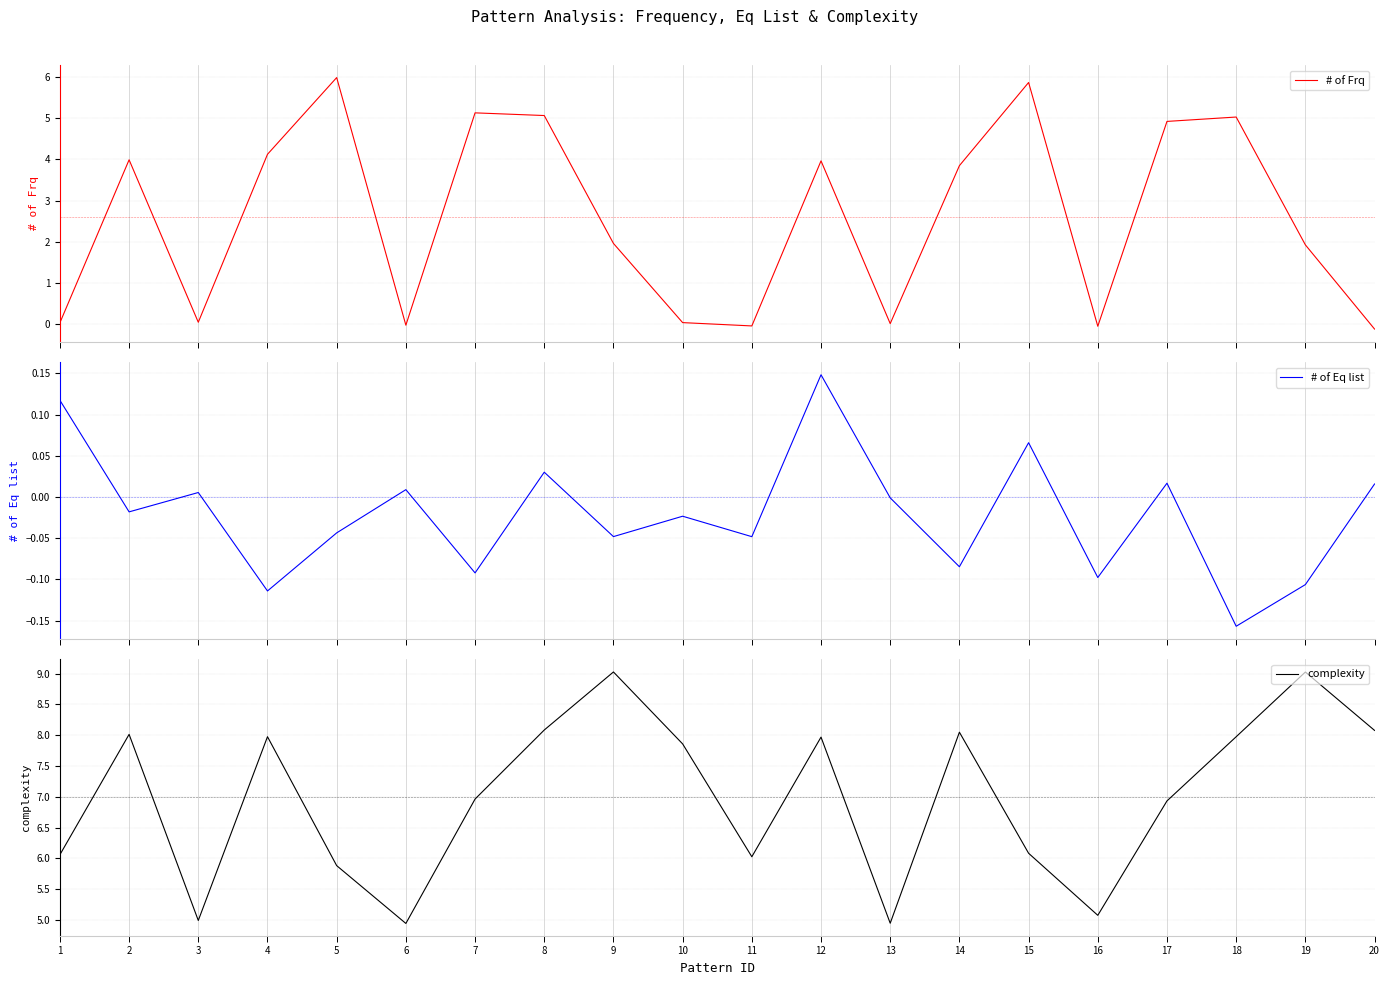

What is the difference between the highest and lowest values at 9?

9.1